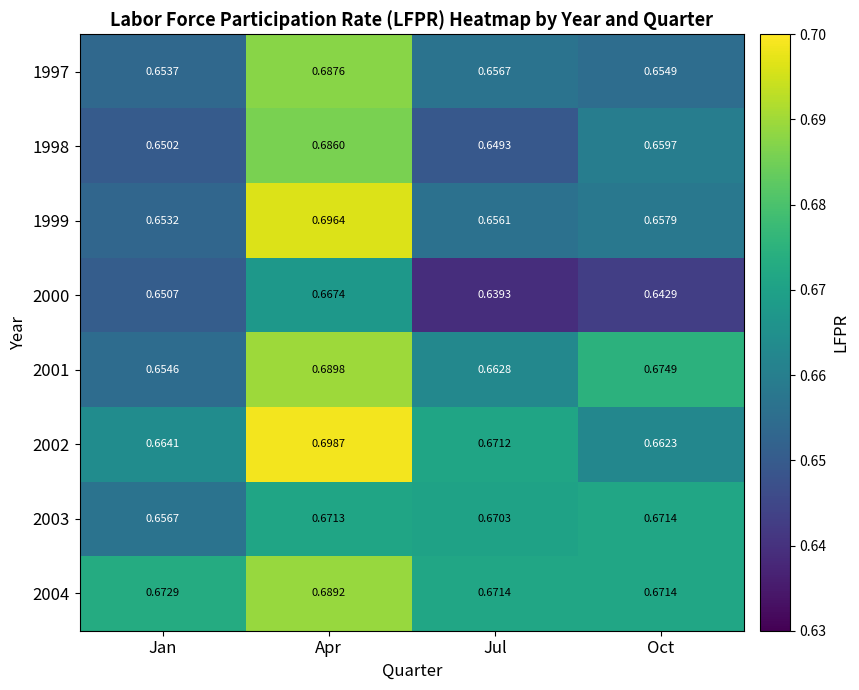

At which category is the sum across all series the highest?

Apr